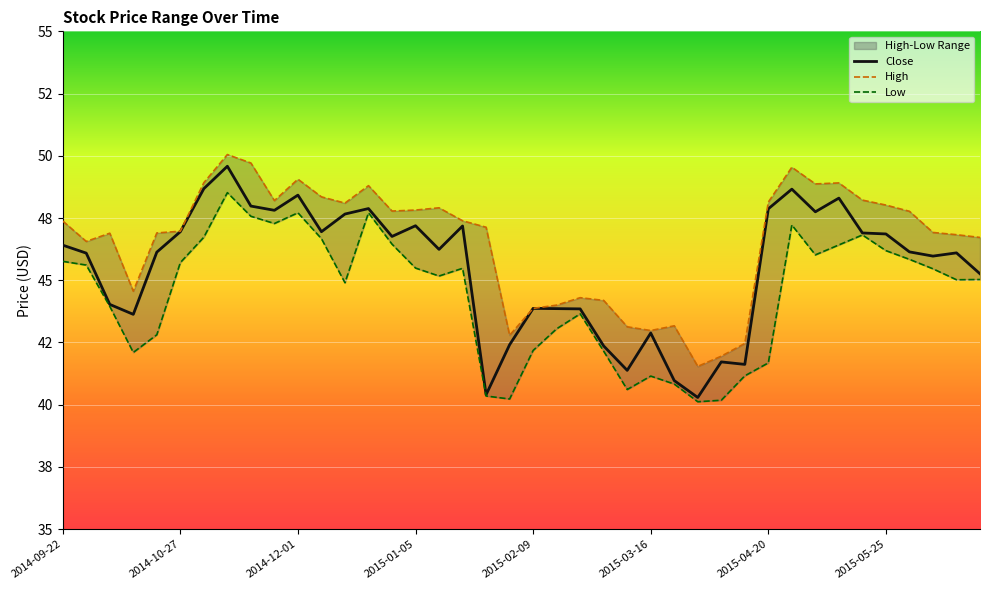

Is this an area chart (filled region under the line)?

No